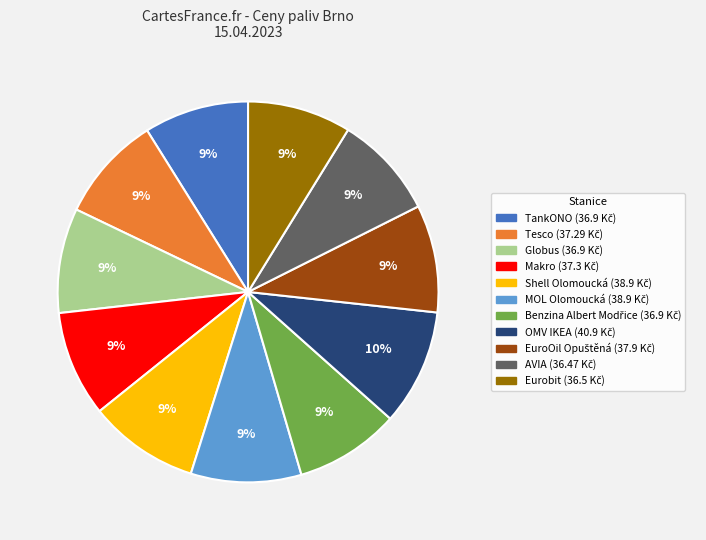

Is there a majority slice in this chart?

No